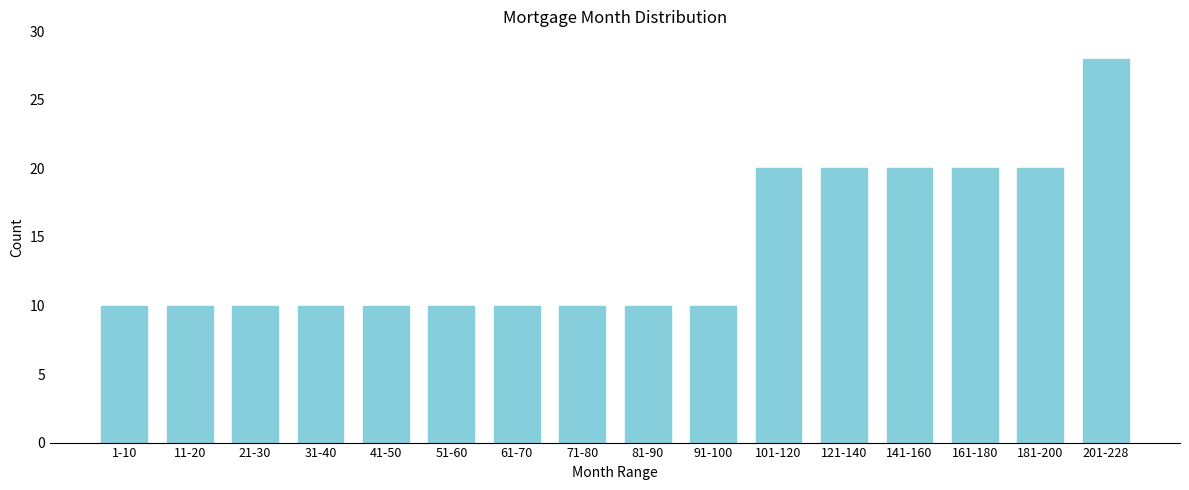

Reading left to right, transcribe all the data shown in this chart.

1-10=10	11-20=10	21-30=10	31-40=10	41-50=10	51-60=10	61-70=10	71-80=10	81-90=10	91-100=10	101-120=20	121-140=20	141-160=20	161-180=20	181-200=20	201-228=28